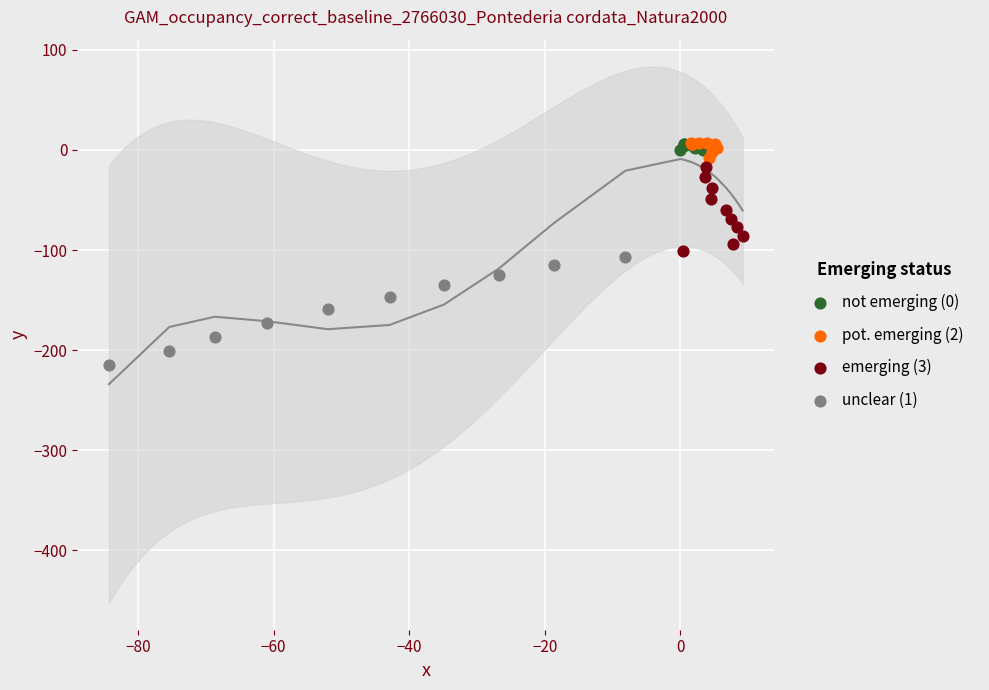

Which series reaches the minimum Y coordinate?

unclear (1)